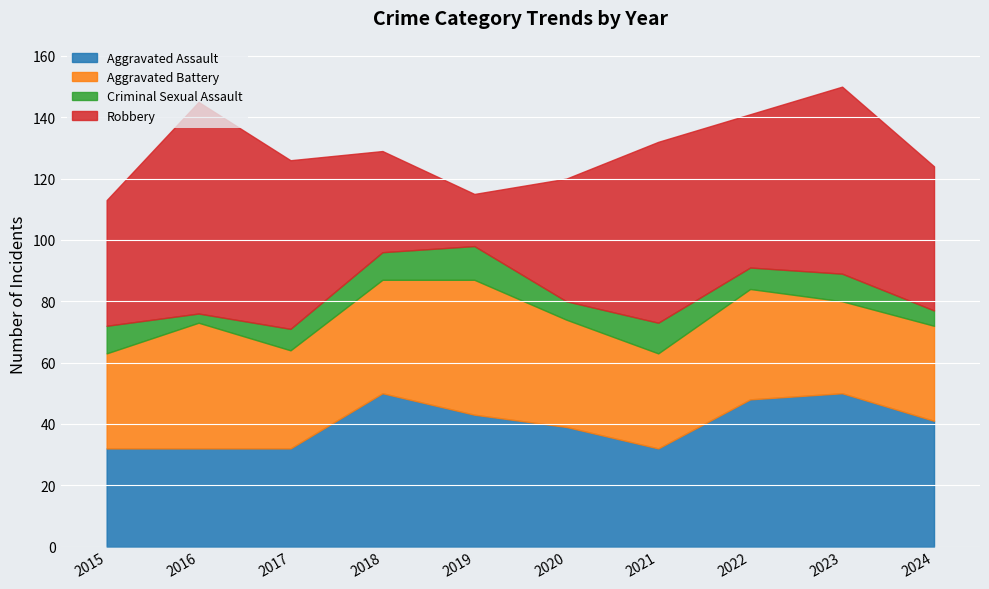

Which series has the largest range (max minus min)?

Robbery